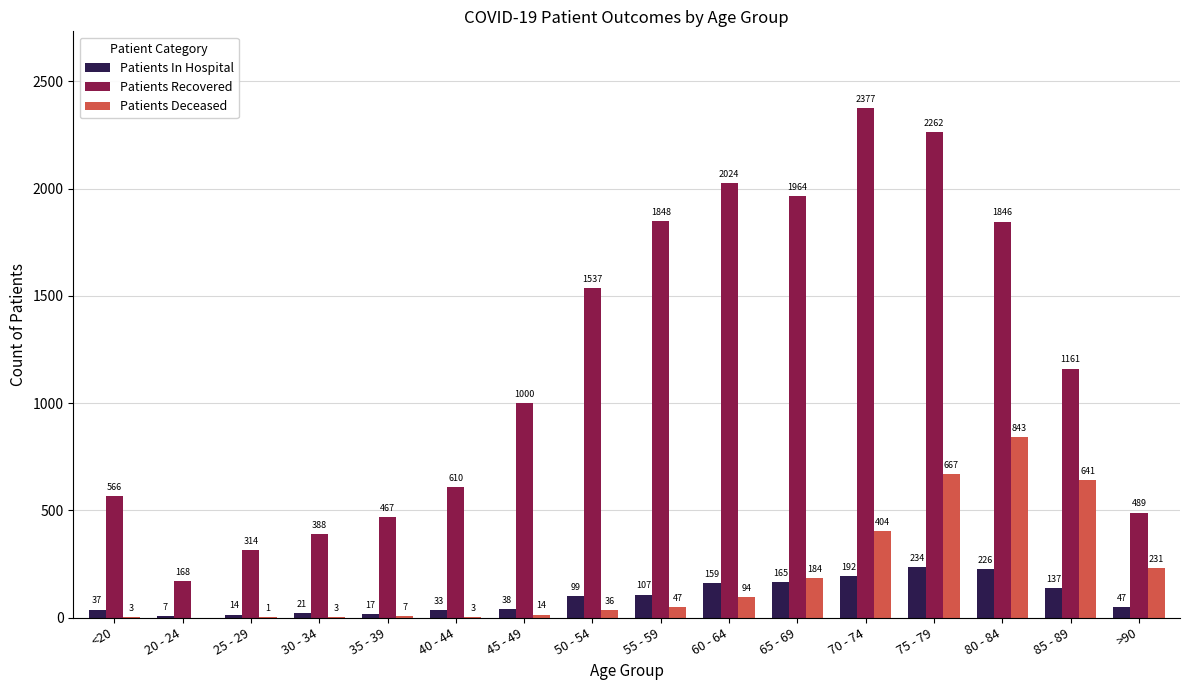

Where is Patients Recovered nearest to the value 1272?

85 - 89